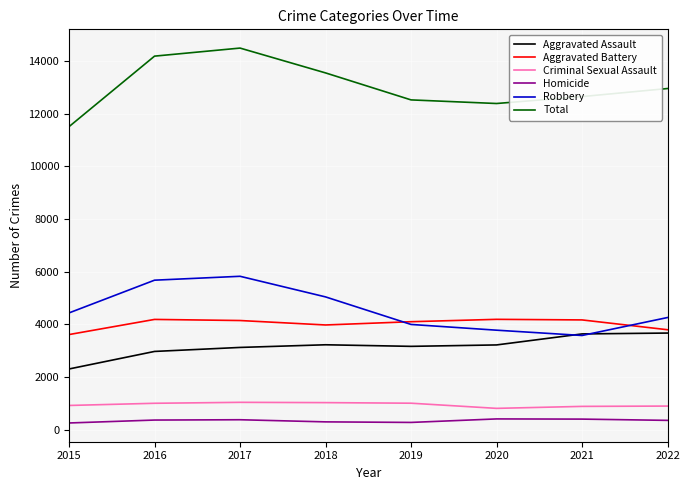

True or false: Aggravated Battery and Robbery intersect in this chart.

True